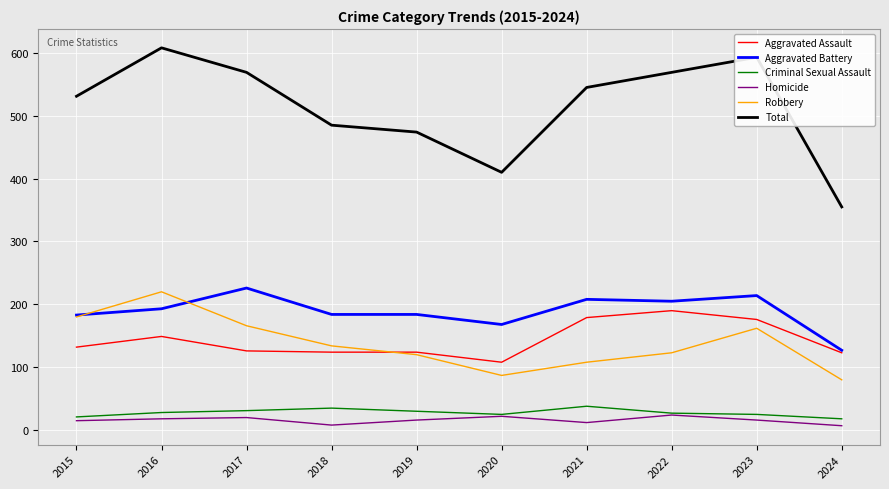

At which category does Aggravated Battery reach its first local peak?

2017